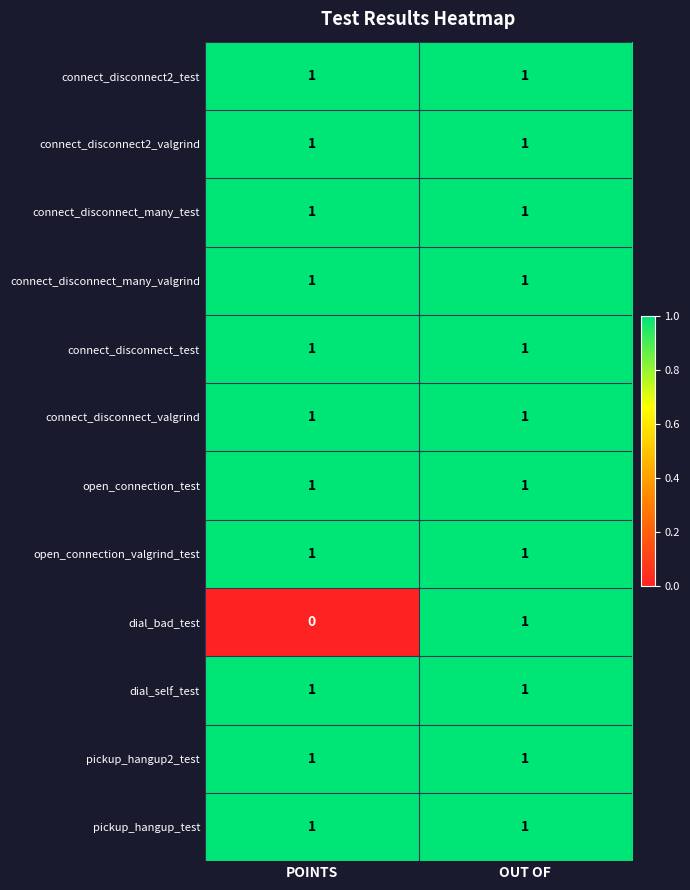

True or false: connect_disconnect_many_test has a value of 1 at OUT OF.

True